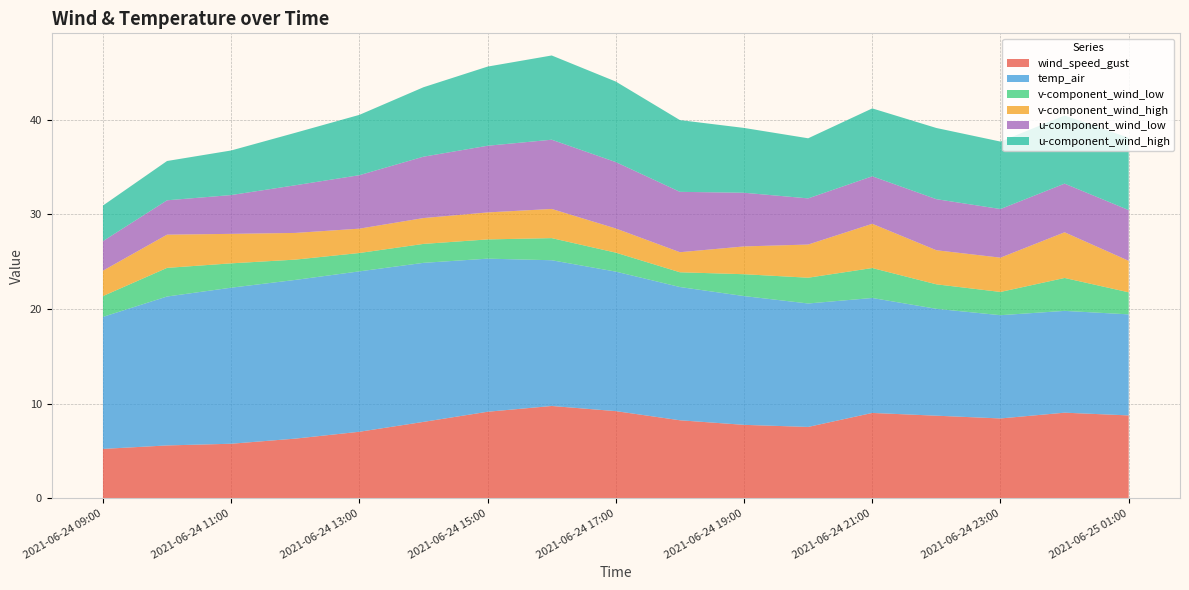

Reading left to right, extract all data points from this chart.

wind_speed_gust: 2021-06-24 09:00=5.2	2021-06-24 10:00=5.6	2021-06-24 11:00=5.8	2021-06-24 12:00=6.3	2021-06-24 13:00=7.0	2021-06-24 14:00=8.1	2021-06-24 15:00=9.1	2021-06-24 16:00=9.8	2021-06-24 17:00=9.2	2021-06-24 18:00=8.2	2021-06-24 19:00=7.8	2021-06-24 20:00=7.5	2021-06-24 21:00=9.0	2021-06-24 22:00=8.7	2021-06-24 23:00=8.4	2021-06-25 00:00=9.0	2021-06-25 01:00=8.8
temp_air: 2021-06-24 09:00=14.0	2021-06-24 10:00=15.7	2021-06-24 11:00=16.5	2021-06-24 12:00=16.8	2021-06-24 13:00=17.0	2021-06-24 14:00=16.8	2021-06-24 15:00=16.2	2021-06-24 16:00=15.4	2021-06-24 17:00=14.7	2021-06-24 18:00=14.1	2021-06-24 19:00=13.6	2021-06-24 20:00=13.1	2021-06-24 21:00=12.2	2021-06-24 22:00=11.3	2021-06-24 23:00=10.9	2021-06-25 00:00=10.8	2021-06-25 01:00=10.7
v-component_wind_low: 2021-06-24 09:00=2.2	2021-06-24 10:00=3.0	2021-06-24 11:00=2.6	2021-06-24 12:00=2.1	2021-06-24 13:00=1.9	2021-06-24 14:00=2.0	2021-06-24 15:00=2.0	2021-06-24 16:00=2.3	2021-06-24 17:00=2.0	2021-06-24 18:00=1.6	2021-06-24 19:00=2.3	2021-06-24 20:00=2.7	2021-06-24 21:00=3.2	2021-06-24 22:00=2.6	2021-06-24 23:00=2.5	2021-06-25 00:00=3.5	2021-06-25 01:00=2.3
v-component_wind_high: 2021-06-24 09:00=2.7	2021-06-24 10:00=3.5	2021-06-24 11:00=3.1	2021-06-24 12:00=2.8	2021-06-24 13:00=2.6	2021-06-24 14:00=2.7	2021-06-24 15:00=2.9	2021-06-24 16:00=3.1	2021-06-24 17:00=2.6	2021-06-24 18:00=2.1	2021-06-24 19:00=2.9	2021-06-24 20:00=3.5	2021-06-24 21:00=4.7	2021-06-24 22:00=3.6	2021-06-24 23:00=3.6	2021-06-25 00:00=4.8	2021-06-25 01:00=3.3
u-component_wind_low: 2021-06-24 09:00=3.1	2021-06-24 10:00=3.6	2021-06-24 11:00=4.1	2021-06-24 12:00=5.0	2021-06-24 13:00=5.7	2021-06-24 14:00=6.5	2021-06-24 15:00=7.0	2021-06-24 16:00=7.3	2021-06-24 17:00=7.0	2021-06-24 18:00=6.4	2021-06-24 19:00=5.7	2021-06-24 20:00=4.9	2021-06-24 21:00=5.0	2021-06-24 22:00=5.4	2021-06-24 23:00=5.1	2021-06-25 00:00=5.1	2021-06-25 01:00=5.4
u-component_wind_high: 2021-06-24 09:00=3.8	2021-06-24 10:00=4.2	2021-06-24 11:00=4.7	2021-06-24 12:00=5.5	2021-06-24 13:00=6.4	2021-06-24 14:00=7.3	2021-06-24 15:00=8.4	2021-06-24 16:00=8.9	2021-06-24 17:00=8.5	2021-06-24 18:00=7.6	2021-06-24 19:00=6.9	2021-06-24 20:00=6.4	2021-06-24 21:00=7.2	2021-06-24 22:00=7.5	2021-06-24 23:00=7.1	2021-06-25 00:00=7.2	2021-06-25 01:00=7.6